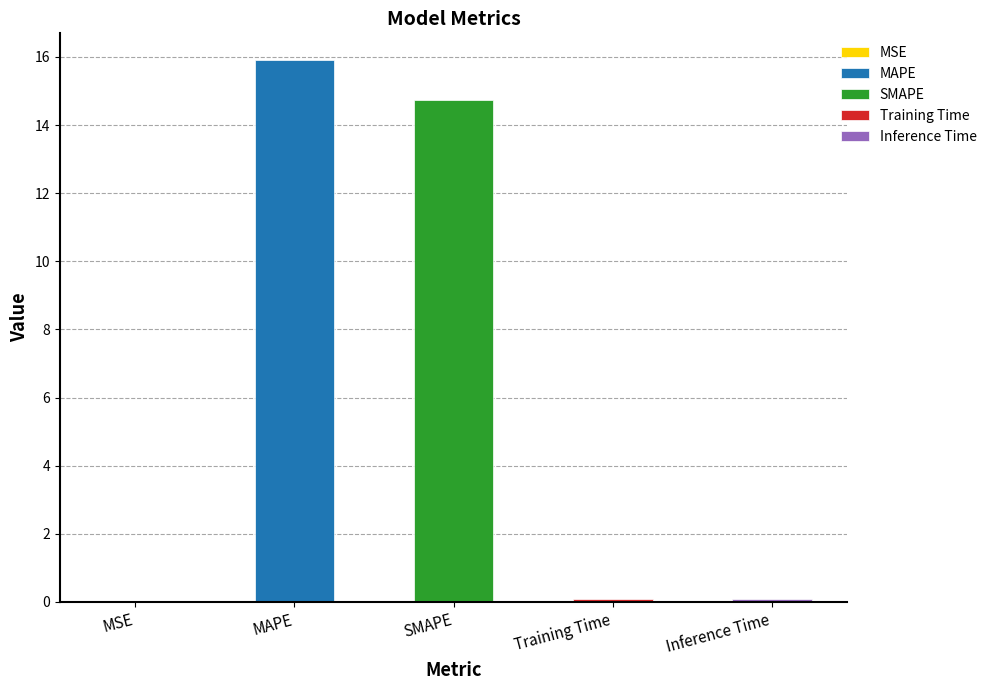

What is the label of the 1st bar from the right?

Inference Time